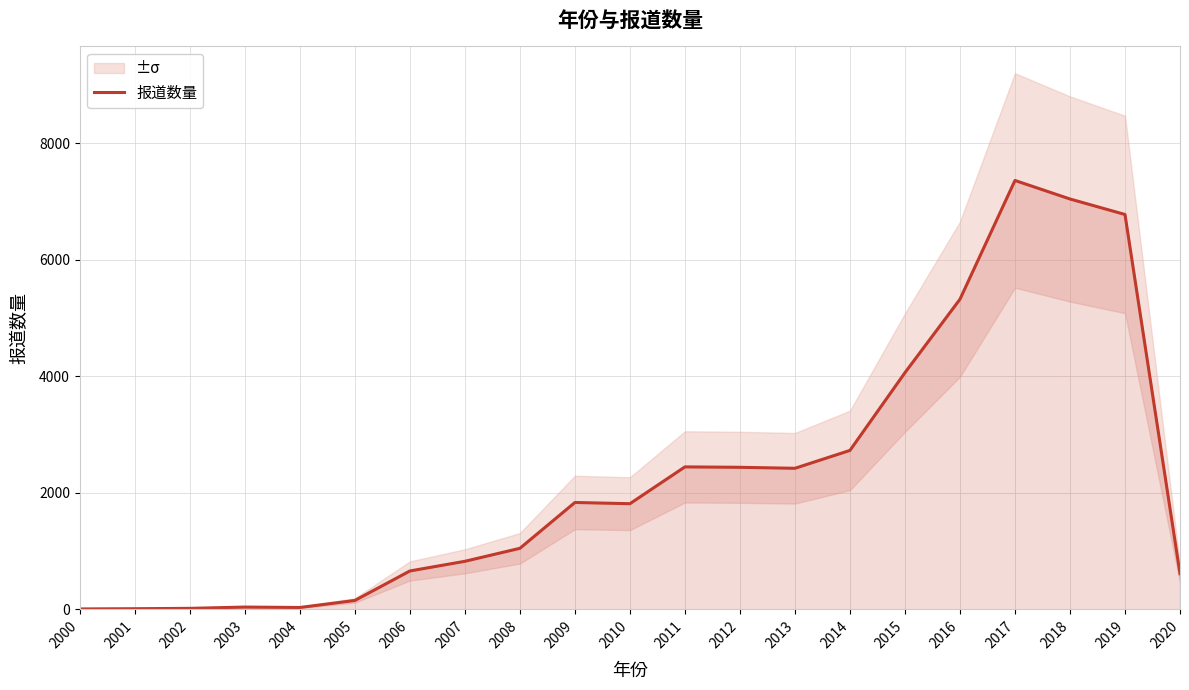

List the labels in order of value, largest first.

2017, 2018, 2019, 2016, 2015, 2014, 2011, 2012, 2013, 2009, 2010, 2008, 2007, 2006, 2020, 2005, 2003, 2004, 2002, 2001, 2000